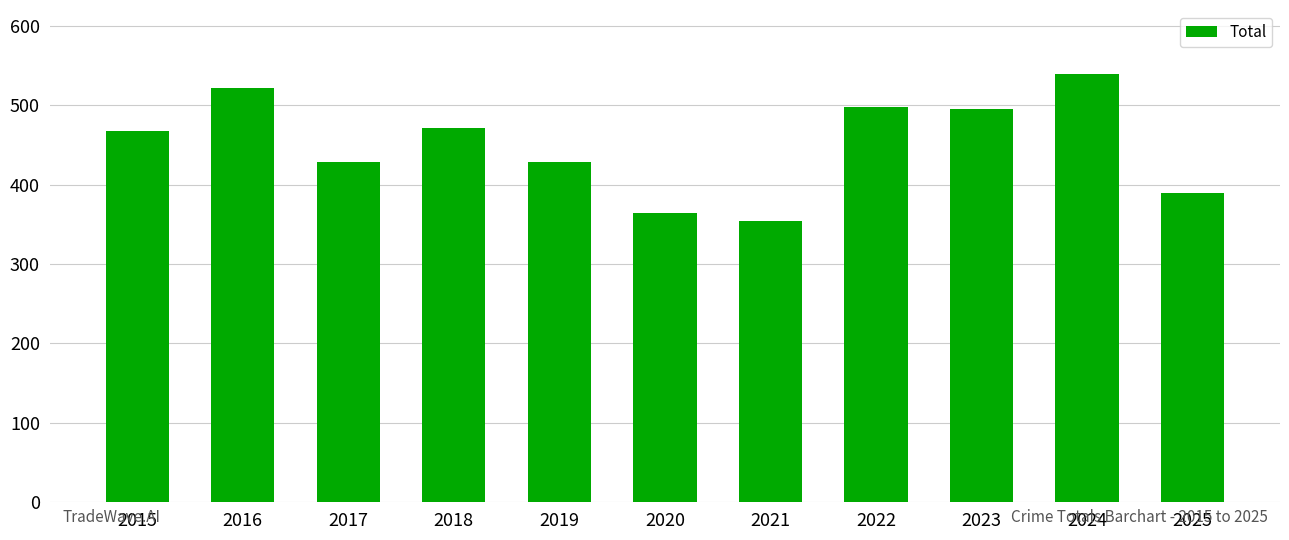

How many distinct data groups are displayed?

1